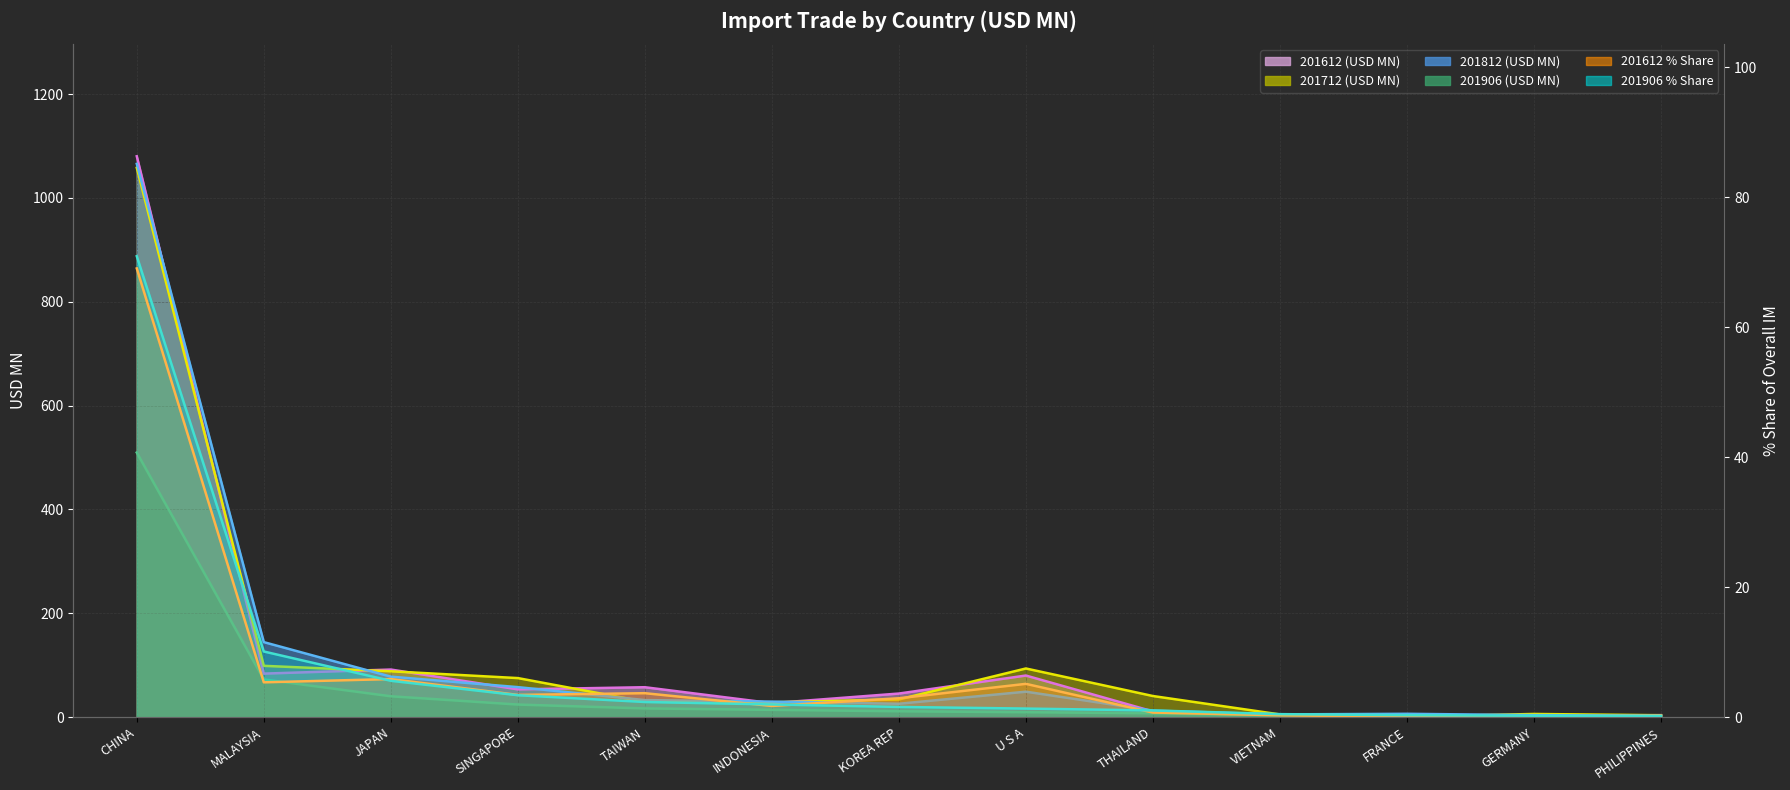

True or false: 201812 and 201906_% Share intersect in this chart.

False